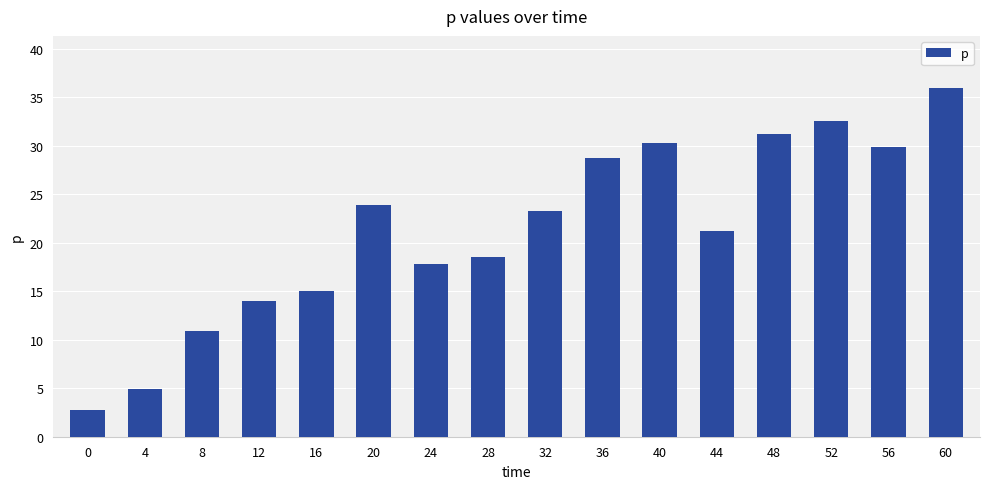

What is the approximate value at 48?

31.3